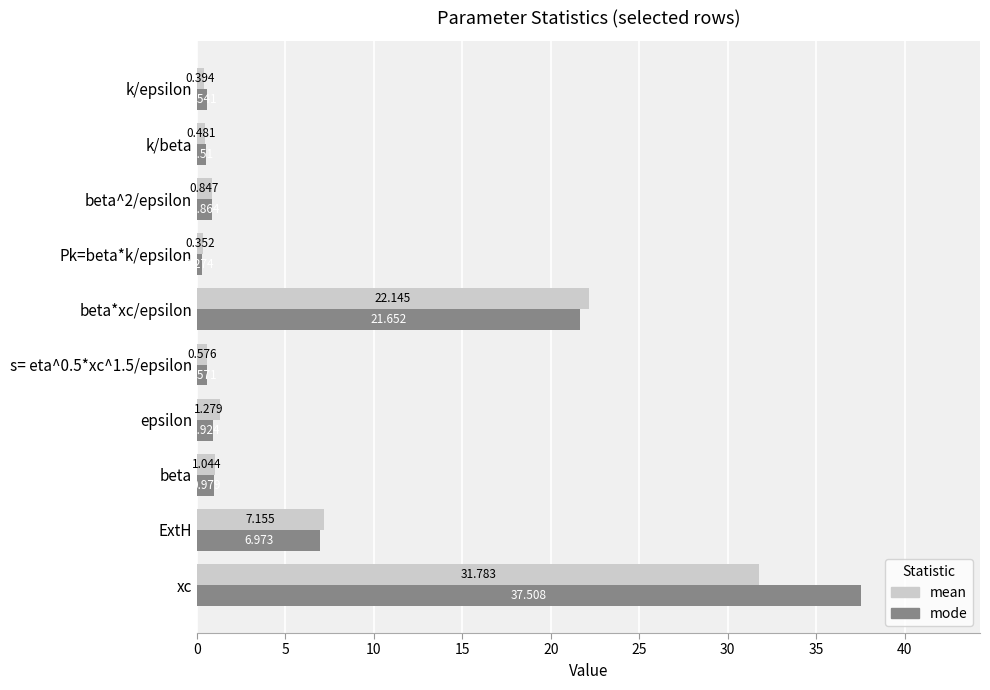

List the series in order of their peak value, highest first.

mode, mean